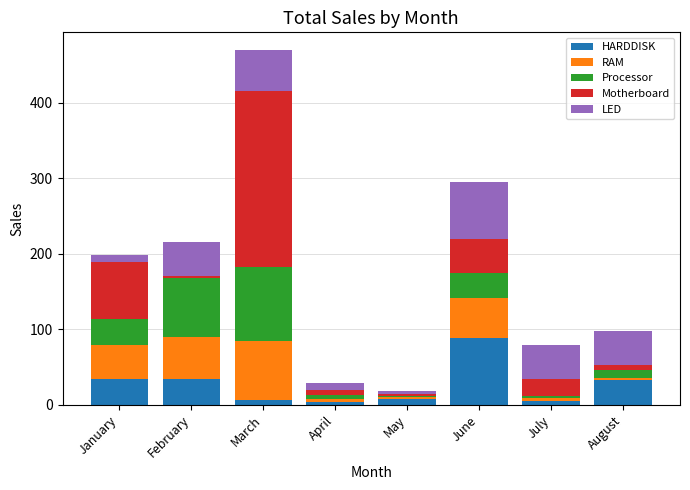

At which category is the sum across all series the highest?

March